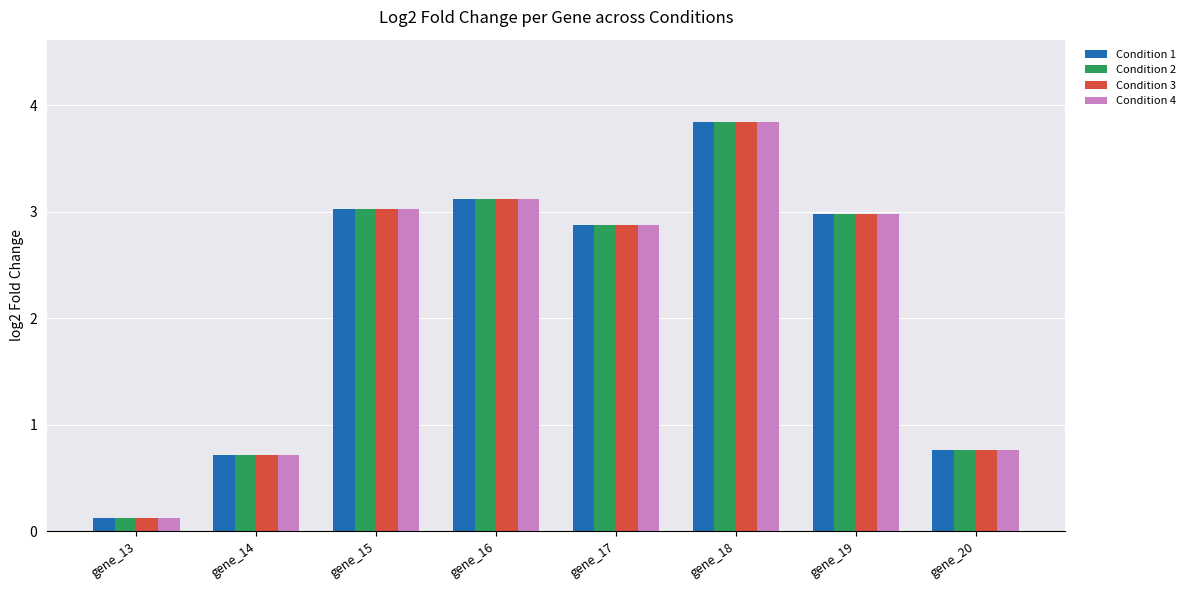

True or false: Condition 4 has a value of 0.7 at gene_14.

True